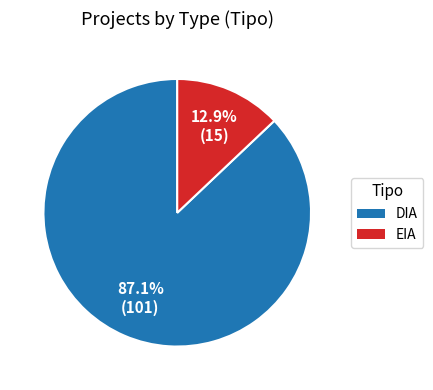

What is the ratio of the value at EIA to the value at DIA?

0.1